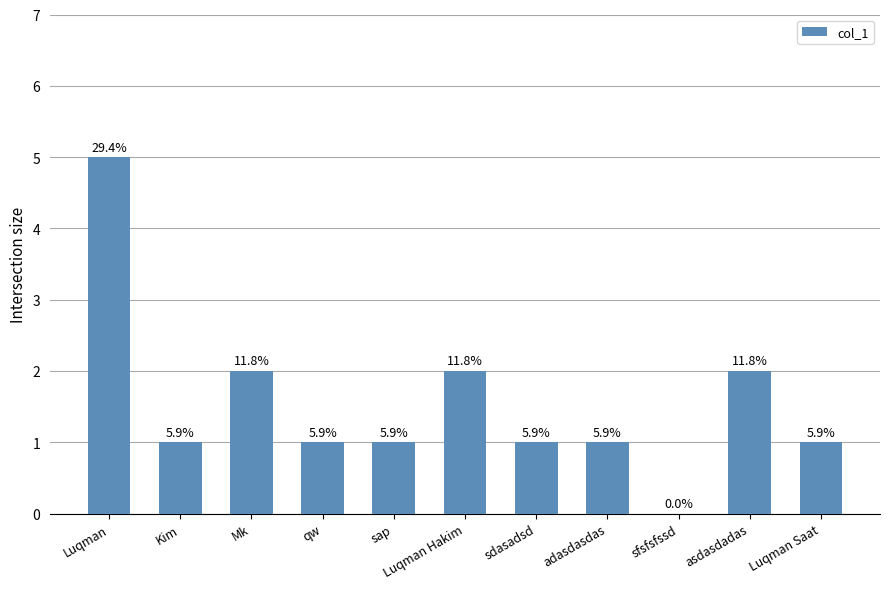

The value at Luqman is 5. True or false?

True